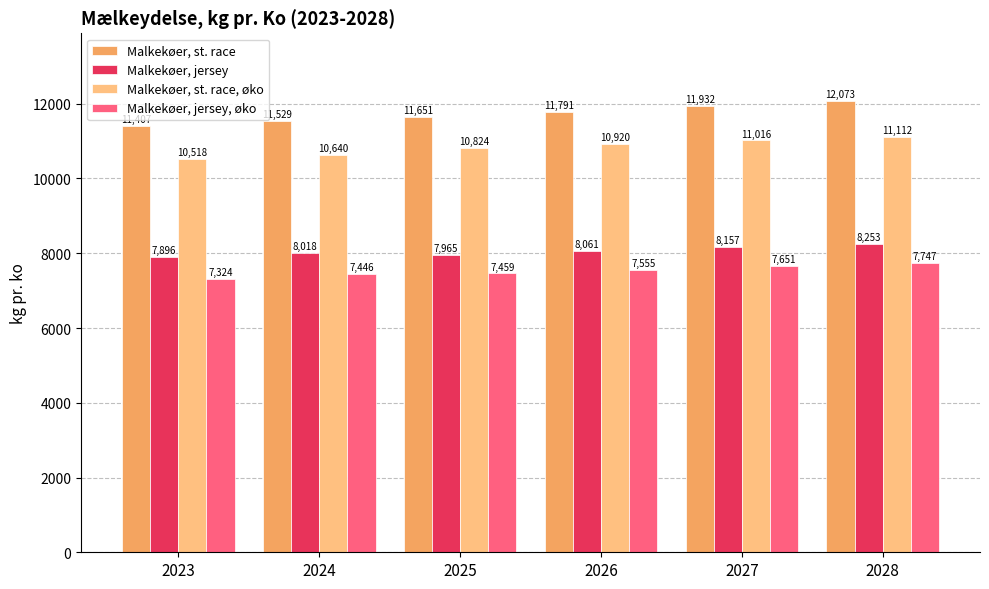

Is it true that Malkekøer, jersey, øko equals 7747.6 at 2028?

True